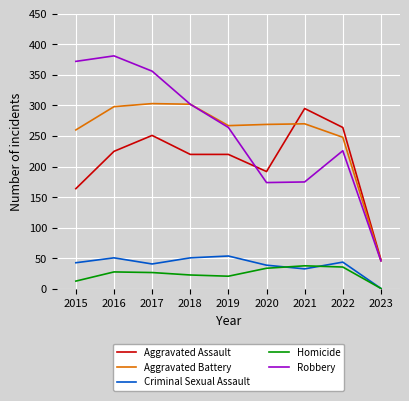

What are all the series names shown in the legend?

Aggravated Assault, Aggravated Battery, Criminal Sexual Assault, Homicide, Robbery